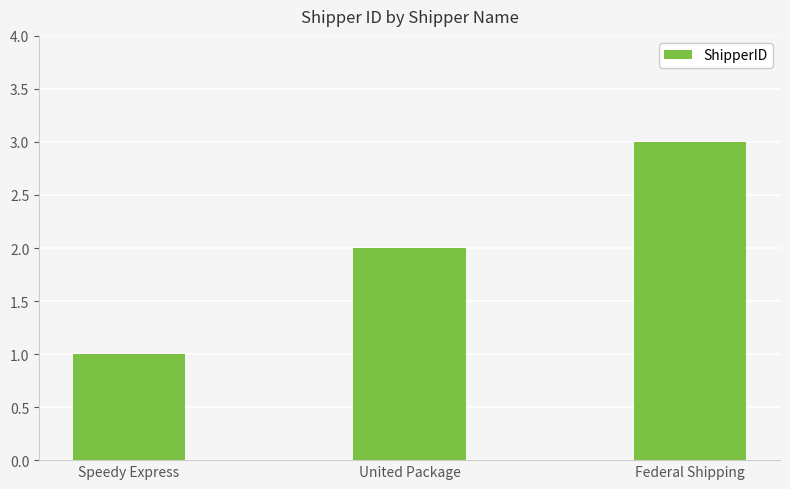

What is the difference between the maximum and minimum values?

2